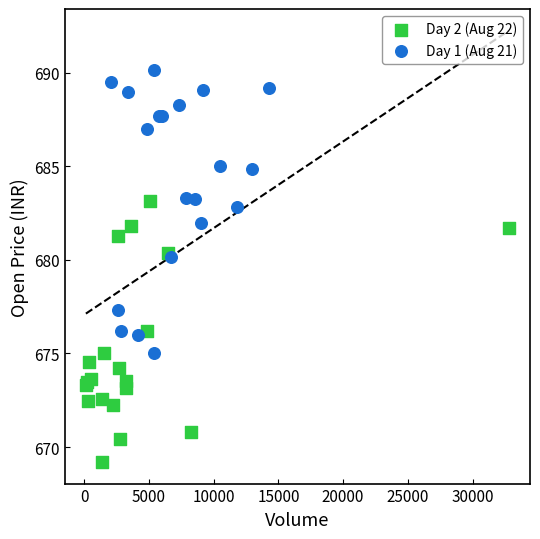

Which series reaches the maximum Y coordinate?

Day 1 (Aug 21)